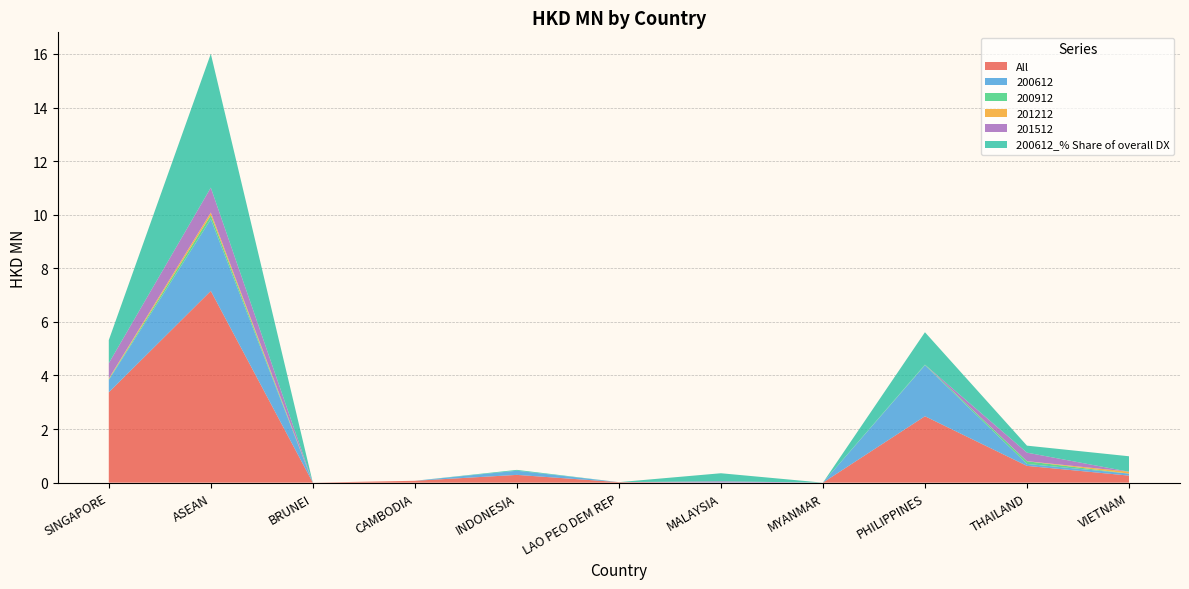

Reading right to left, list all the values displayed in this chart.

All: 0.3	0.6	2.5	0.0	0.0	0.0	0.3	0.1	0.0	7.2	3.4
200612: 0.1	0.1	1.9	0.0	0.0	0.0	0.2	0.0	0.0	2.7	0.5
200912: 0.0	0.1	0.0	0.0	0.0	0.0	0.0	0.0	0.0	0.1	0.0
201212: 0.1	0.0	0.0	0.0	0.0	0.0	0.0	0.0	0.0	0.1	0.0
201512: 0.0	0.3	0.0	0.0	0.0	0.0	0.0	0.0	0.0	0.9	0.6
200612_% Share of overall DX: 0.6	0.3	1.2	0.0	0.3	0.0	0.0	0.0	0.0	5.0	0.9